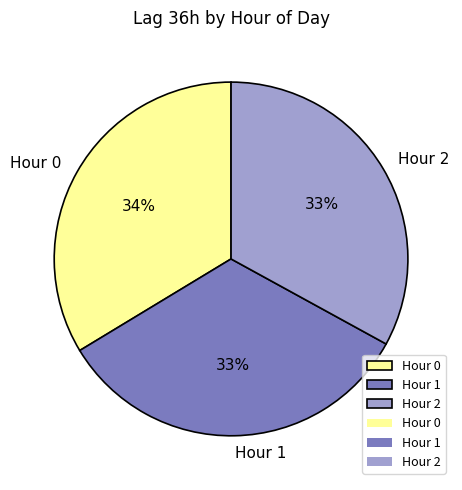

To the nearest percent, what percentage of the pie is Hour 2?

33%